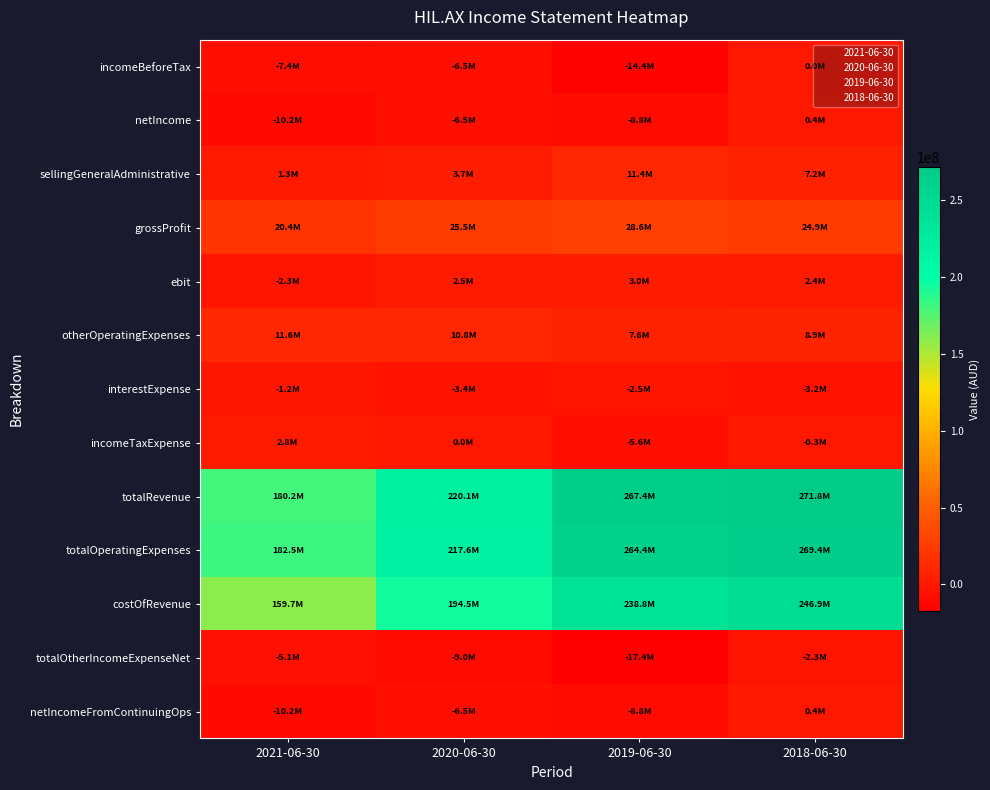

At which category is the sum across all series the highest?

2018-06-30